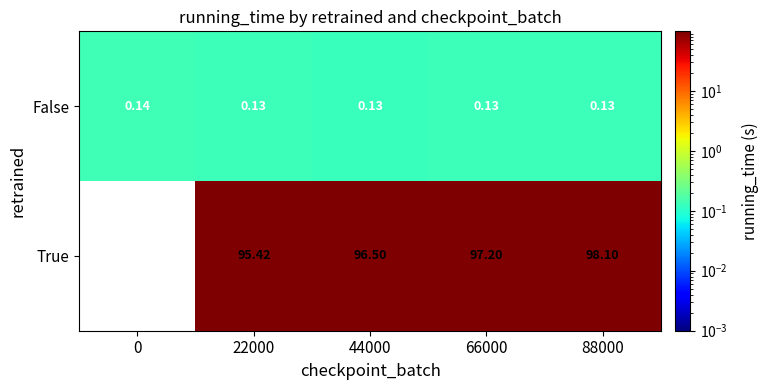

Which series has the largest total across all categories?

True